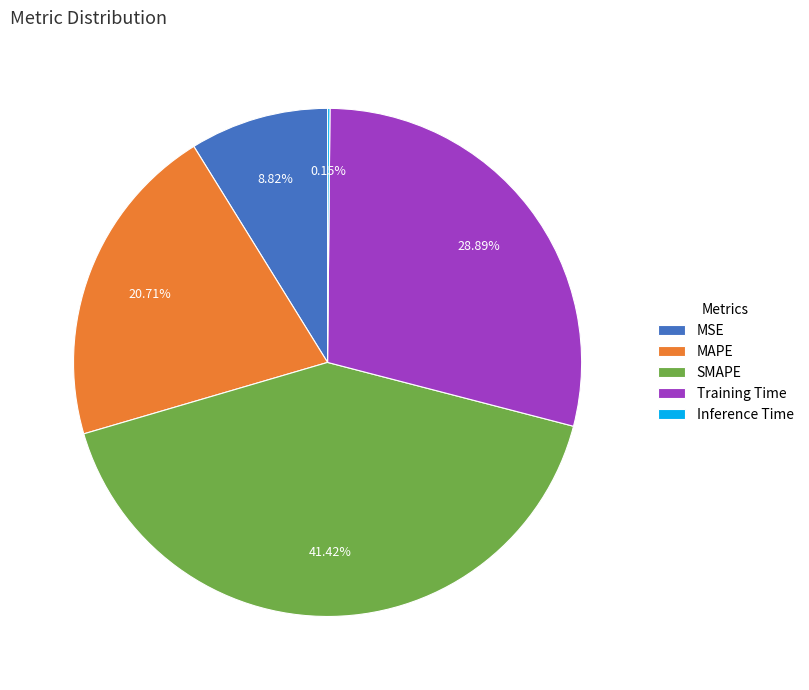

Combined, what portion of the pie is SMAPE and MSE?

50.2%